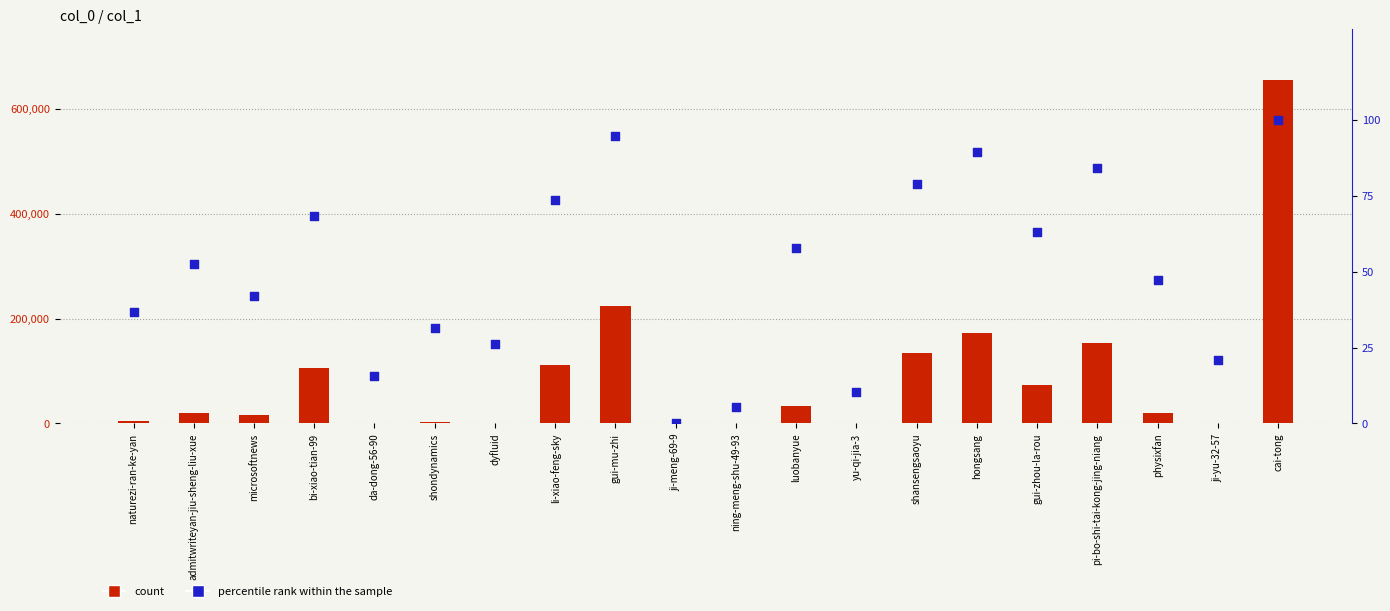

Which series contains the lowest Y value?

percentile rank within the sample